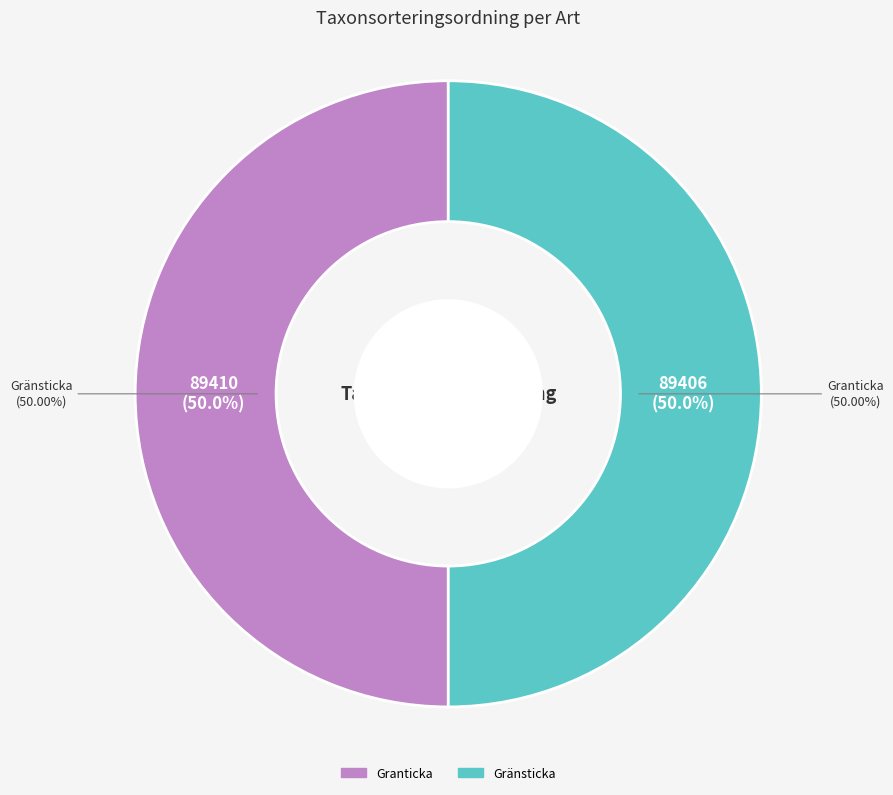

To the nearest percent, what is the combined percentage of Gränsticka (56051955) and Granticka (56051954)?

100%